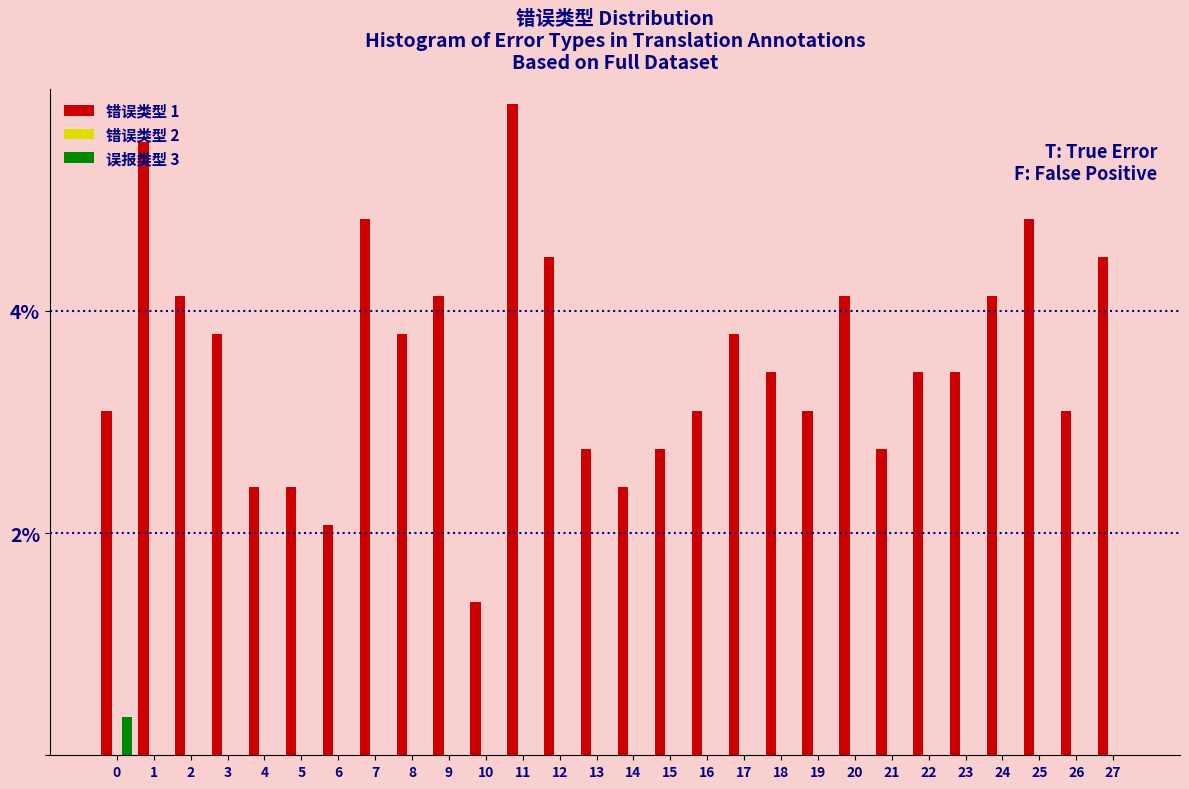

What is the total value across all series at 7?

4.8